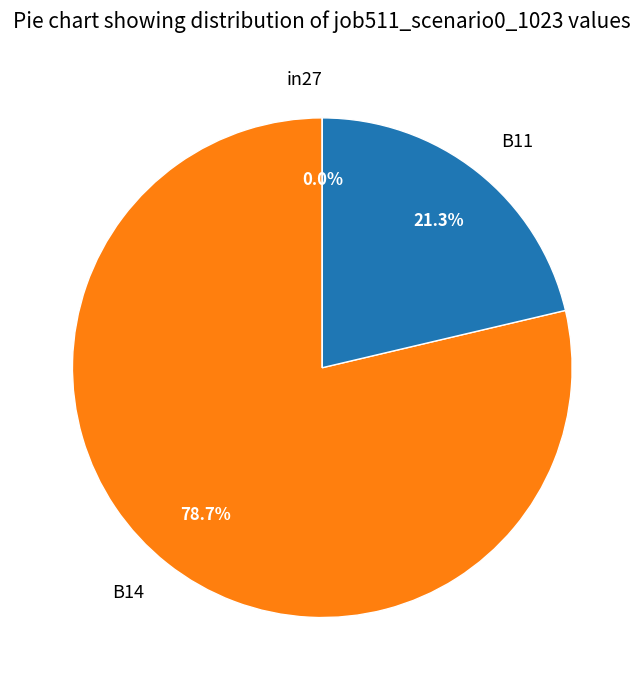

Count the number of slices in the pie.

3